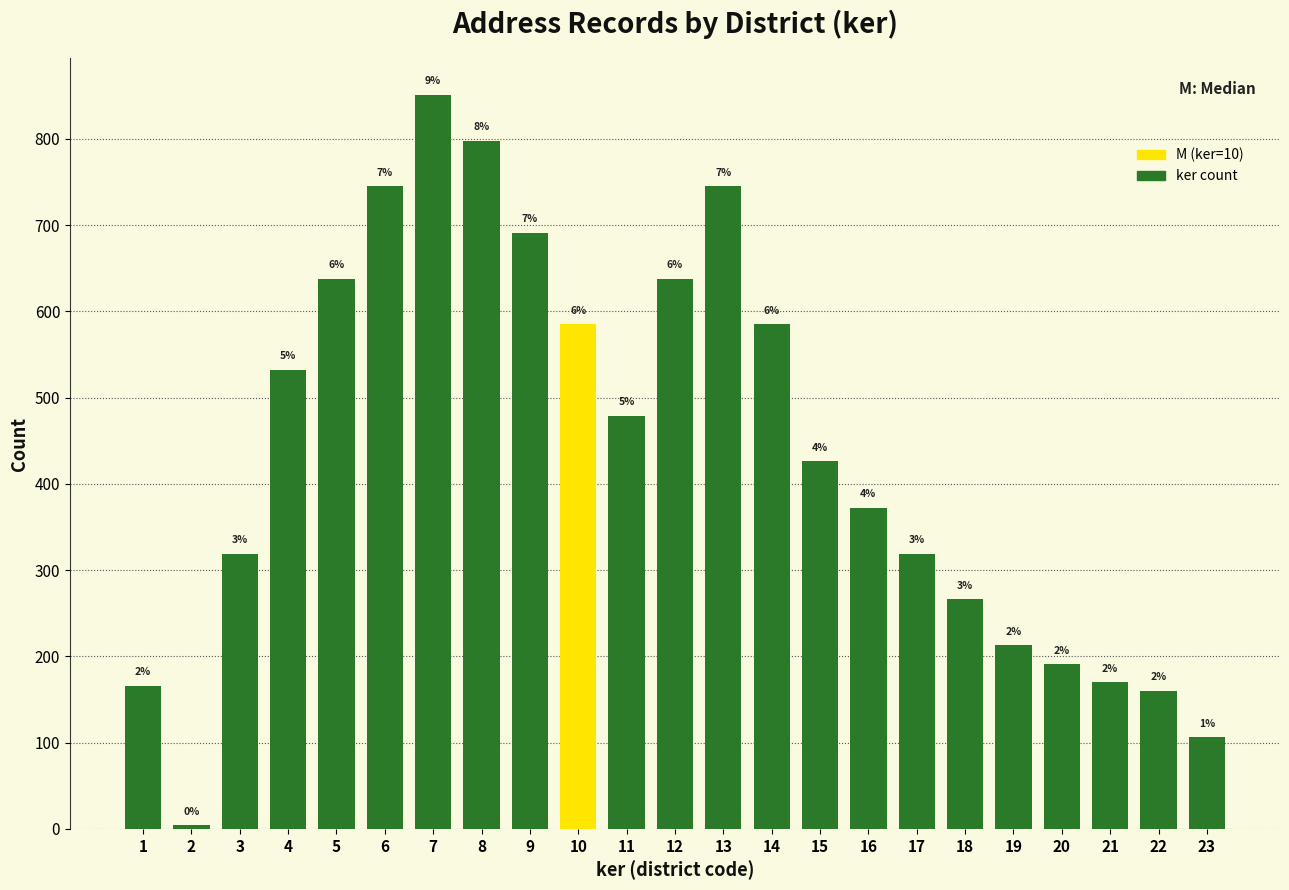

How many bars are there in total?

23